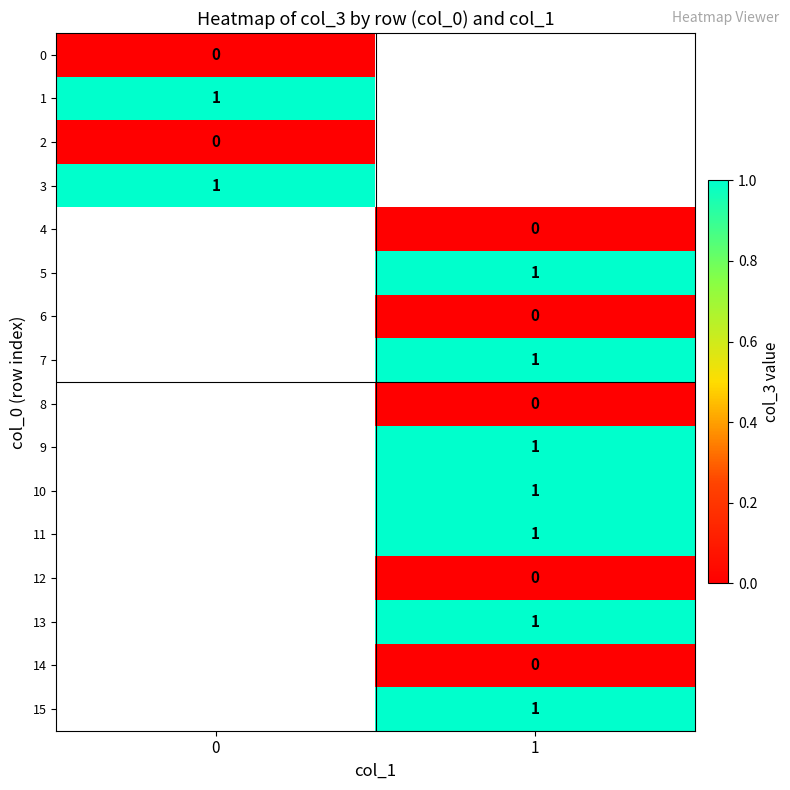

Is it true that 9 equals 1 at 1?

True